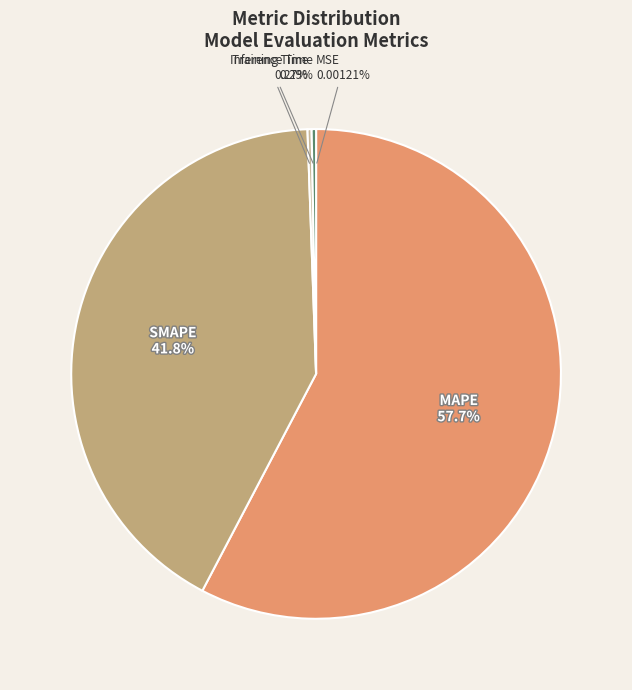

Is there any slice that represents more than half of the pie?

Yes